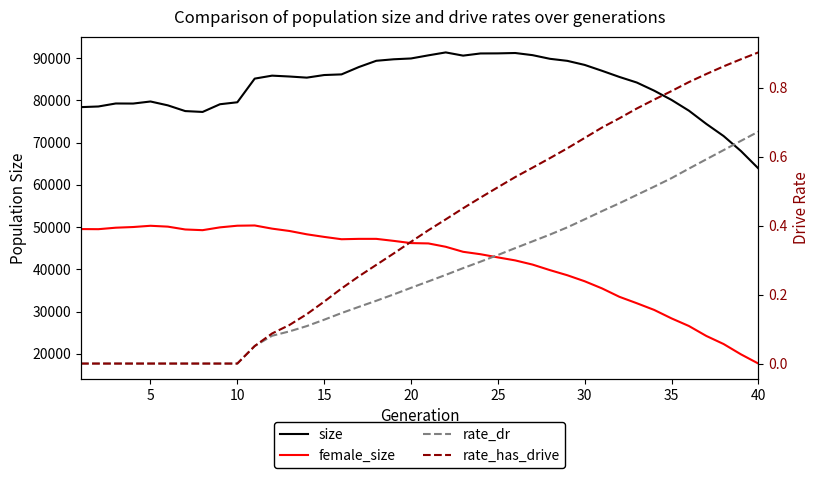

True or false: size and rate_dr intersect in this chart.

False